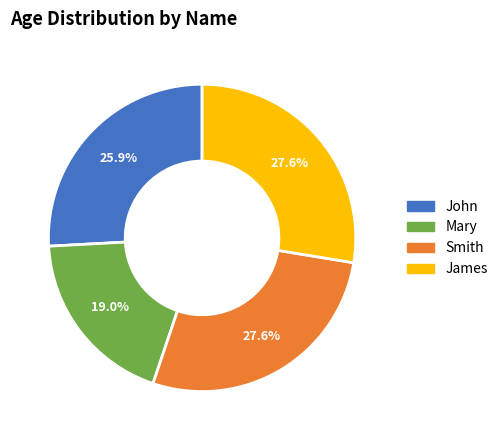

What is the smallest slice in the pie chart?

Mary